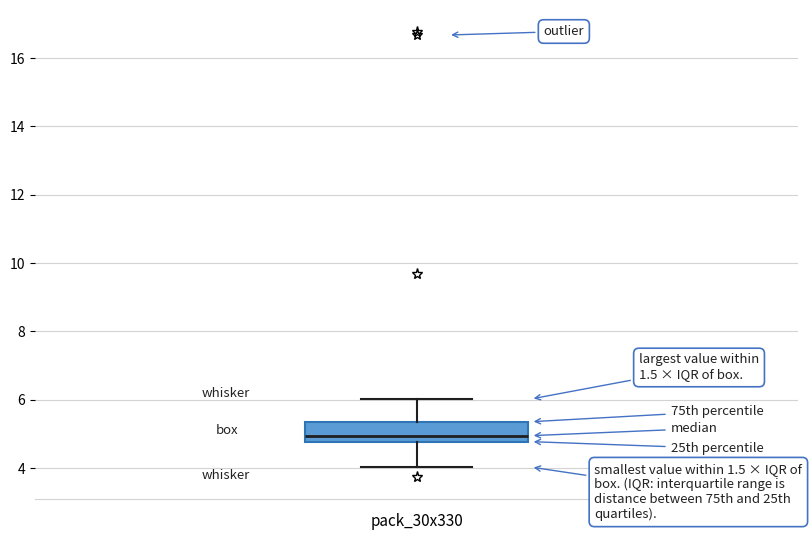

Transcribe this box plot: give where the median line is, the range the box spans, and where the two whiskers end, as read against the y-axis. The values are not printed on the chart, so give them approximately, as read against the axis.

median 5.0, box 4.8 to 5.4, whiskers 4.0 to 6.0